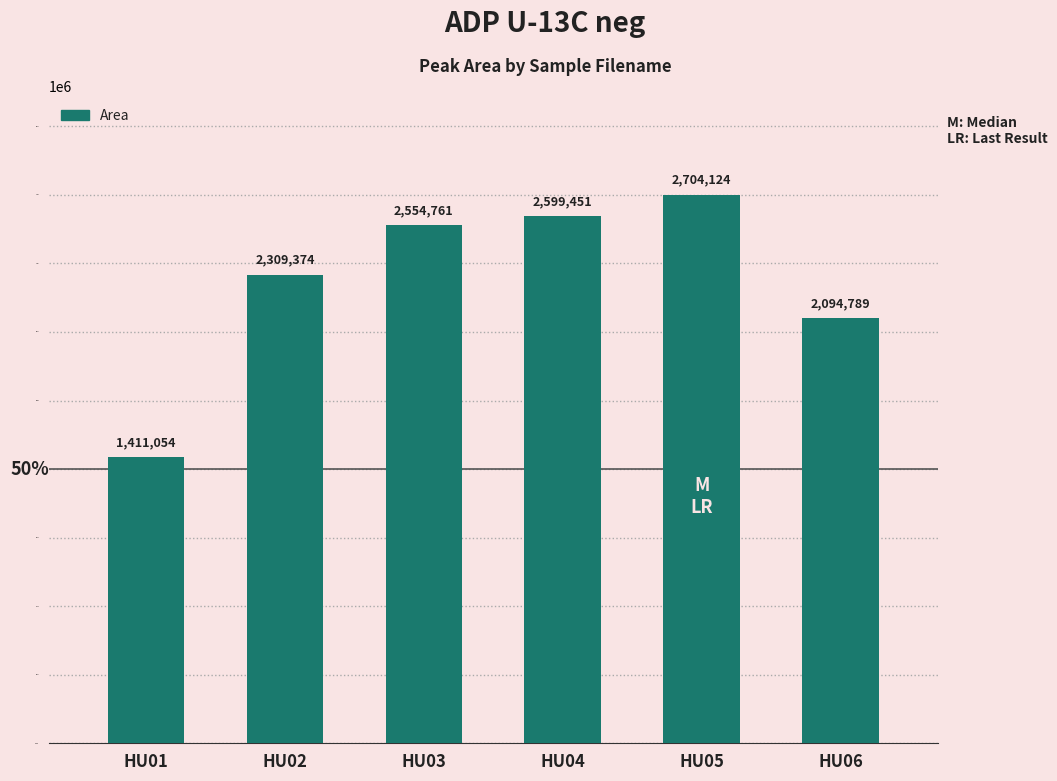

What is the change in value from HU01 to HU06?

+683735